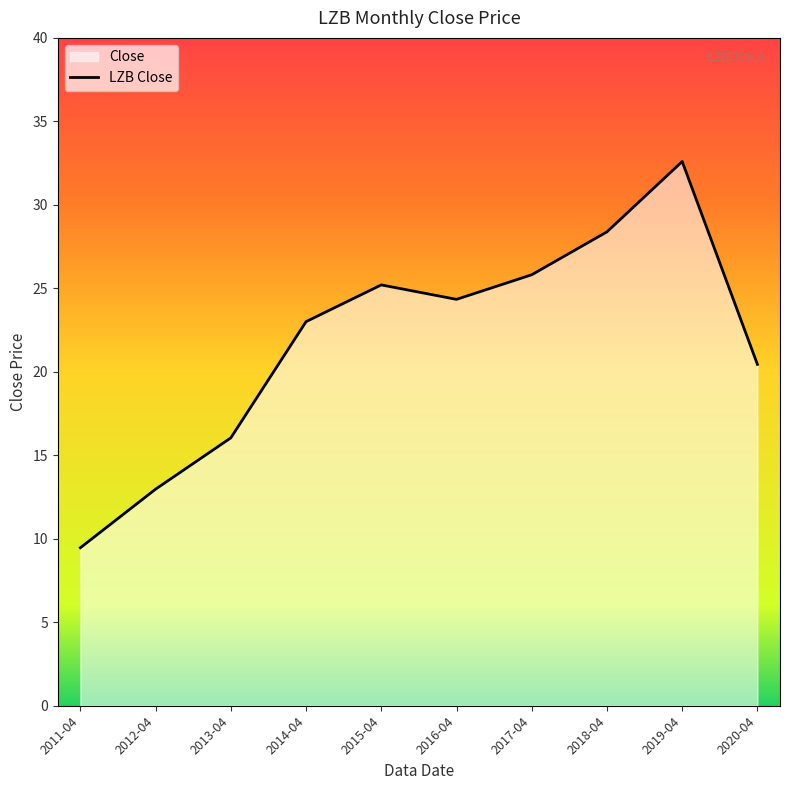

Reading left to right, extract all data points from this chart.

9.5	13.0	16.0	23.0	25.2	24.3	25.8	28.4	32.6	20.4